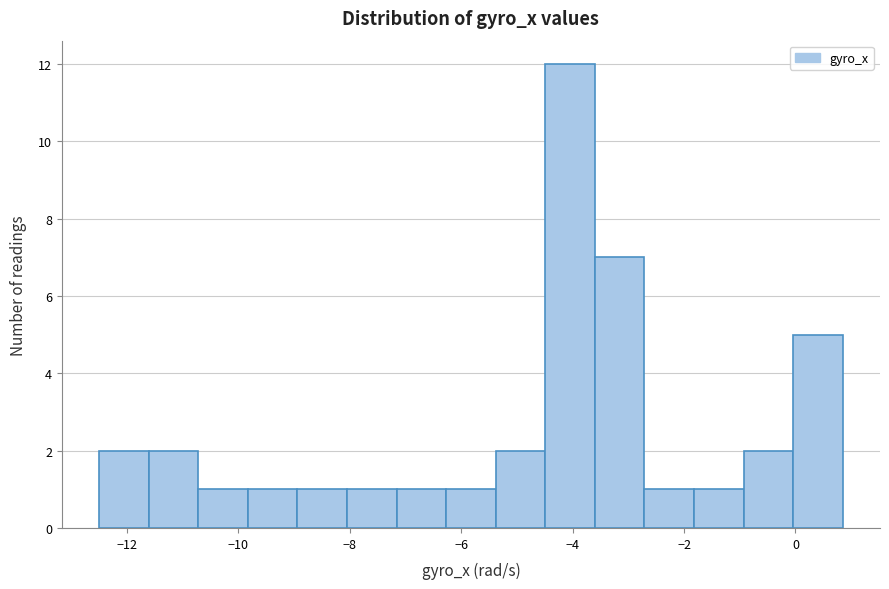

Reading left to right, list every bar in this chart as the range it spans on the x-axis followed by its height. Neither the bar edges nor the heights are printed on the chart, so give them approximately, as read against the axes.

-12.4 to -11.6: 2
-11.6 to -10.8: 2
-10.8 to -9.8: 1
-9.8 to -9.0: 1
-9.0 to -8.0: 1
-8.0 to -7.2: 1
-7.2 to -6.2: 1
-6.2 to -5.4: 1
-5.4 to -4.4: 2
-4.4 to -3.6: 12
-3.6 to -2.8: 7
-2.8 to -1.8: 1
-1.8 to -1.0: 1
-1.0 to 0.0: 2
0.0 to 0.8: 5